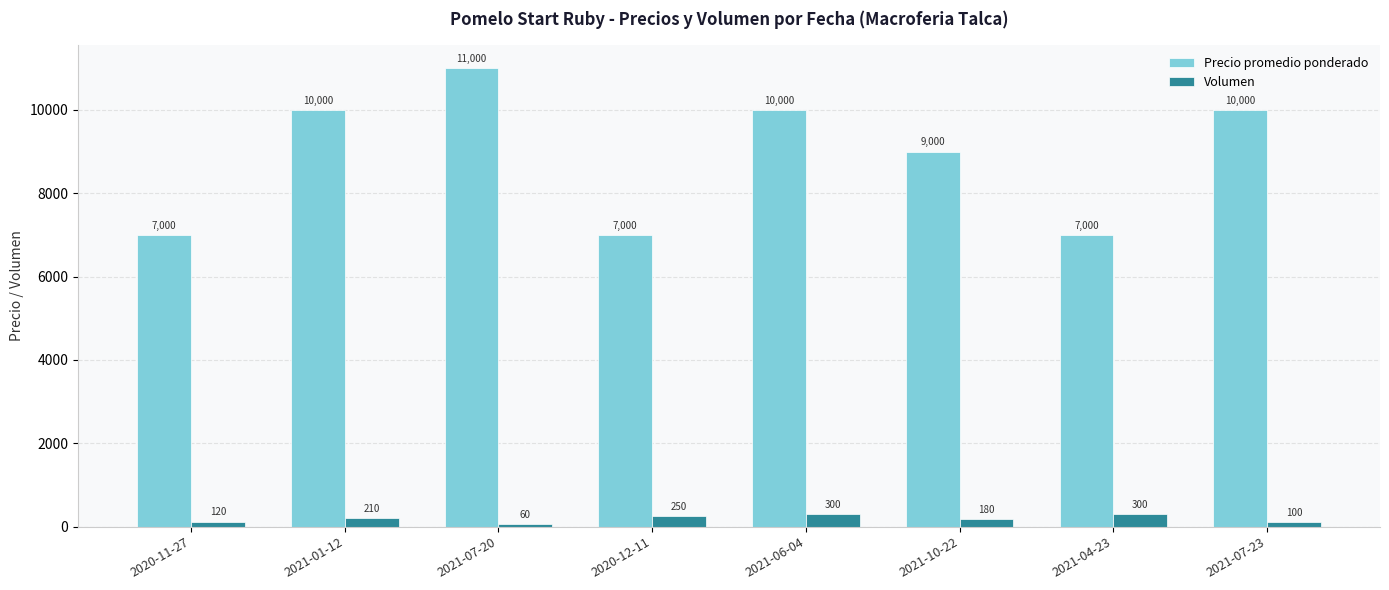

What is the total value across all series at 2021-07-23?

10100